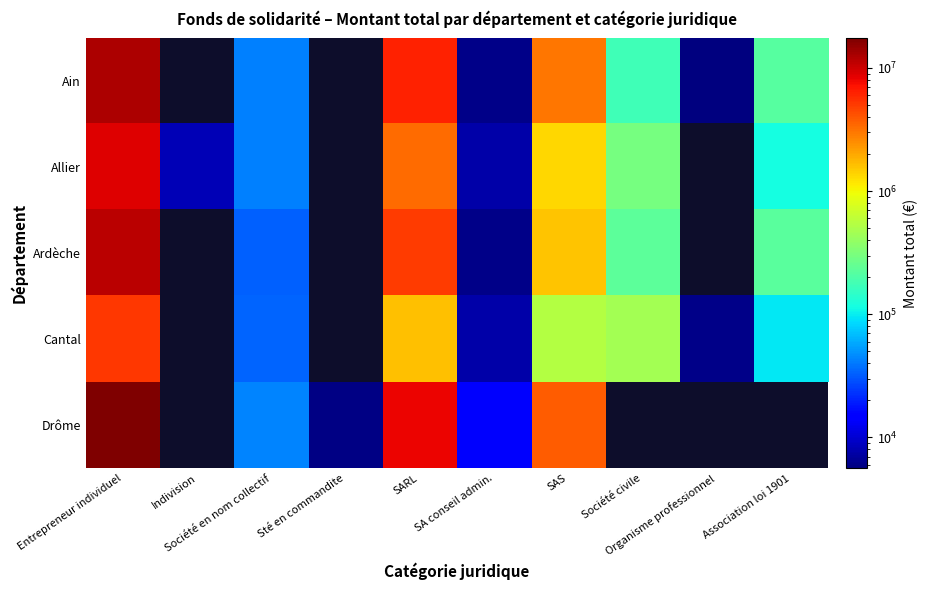

Which has a higher value, Organisme professionnel or SARL?

SARL